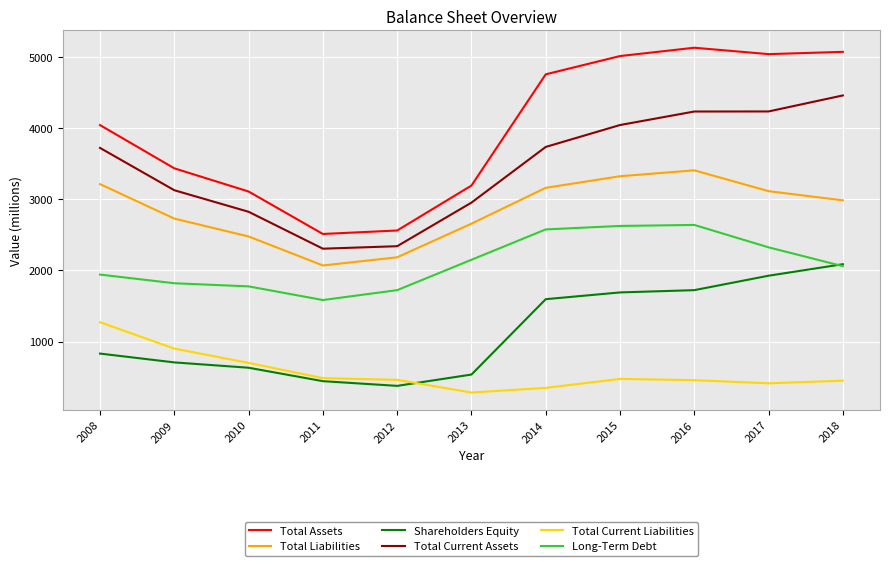

Read the Total Assets value at 2013, to the nearest 10.

3190